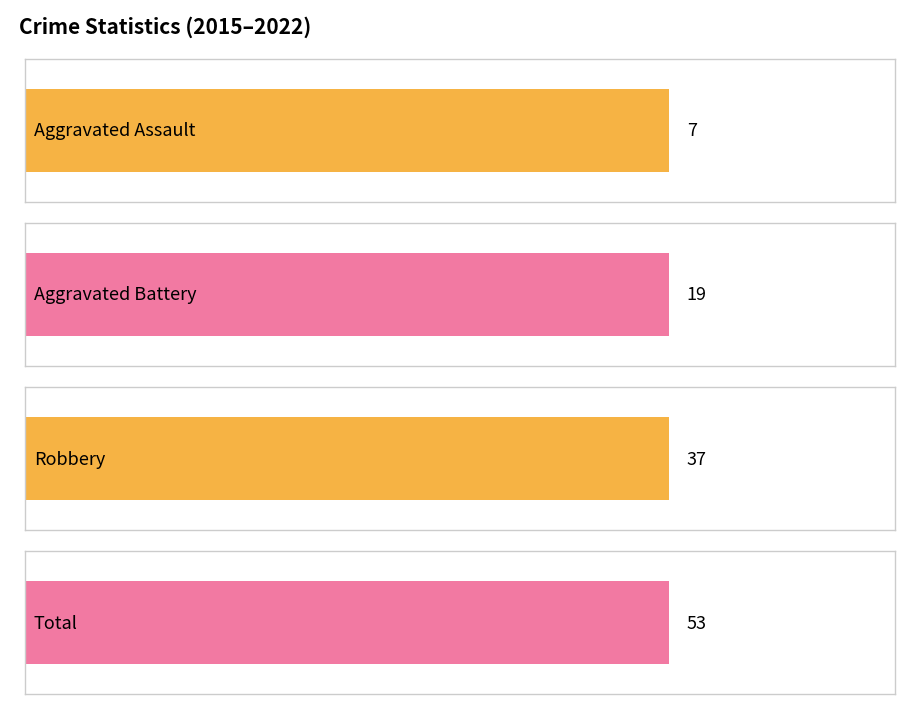

Are the bars grouped side by side (vs. stacked)?

Yes